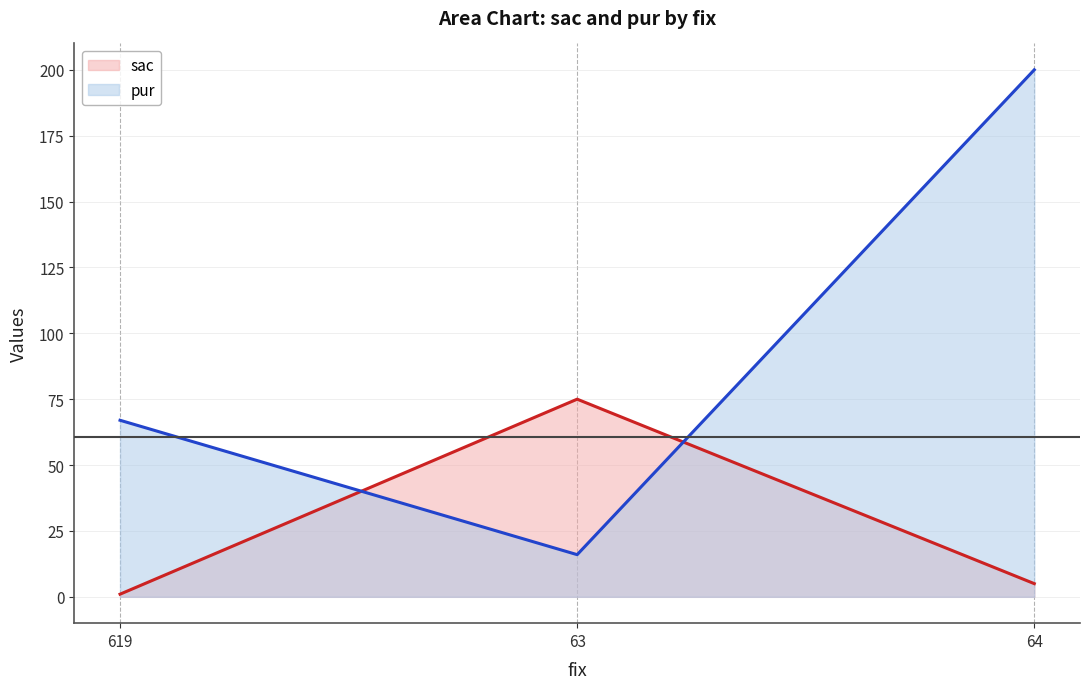

What are all the series names shown in the legend?

sac, pur